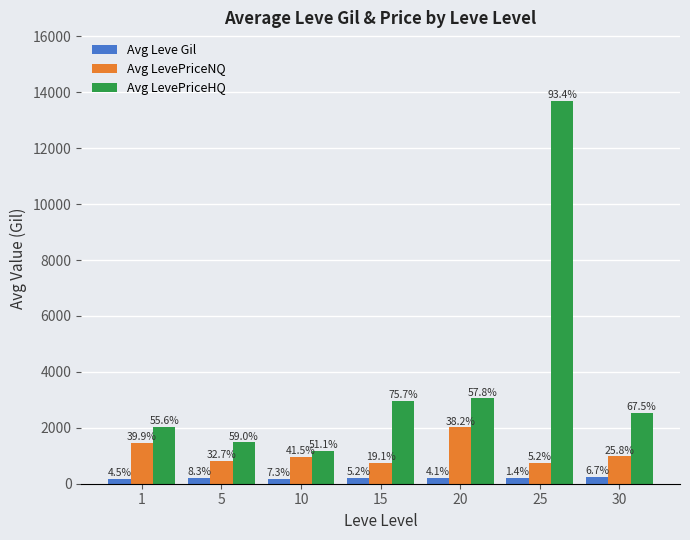

True or false: Avg LevePriceNQ has a value of 1384.5 at 20.

False